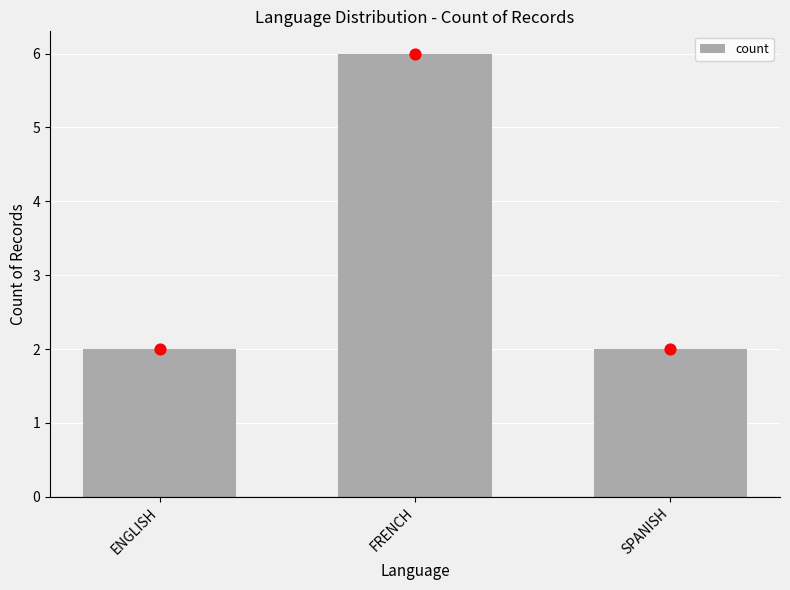

What is the change in value from ENGLISH to FRENCH?

+4